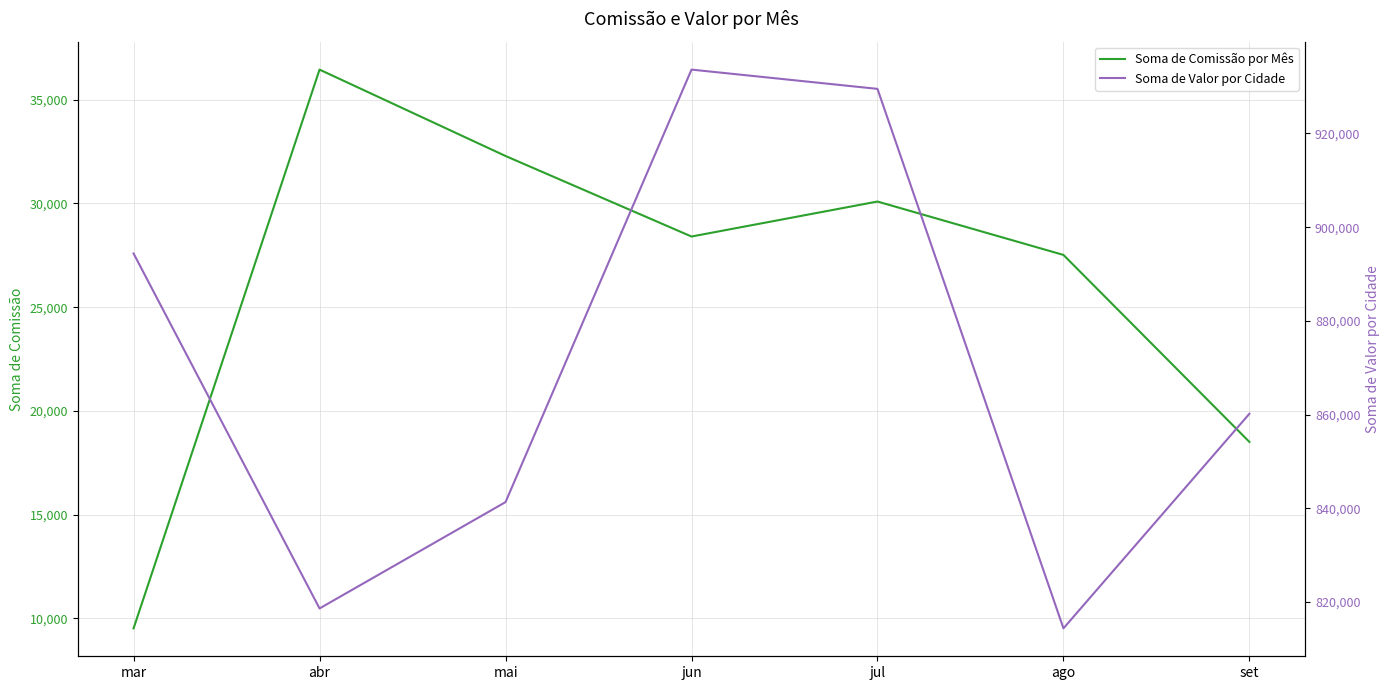

Is it true that Soma de Valor por Cidade equals 1424228.8 at ago?

False